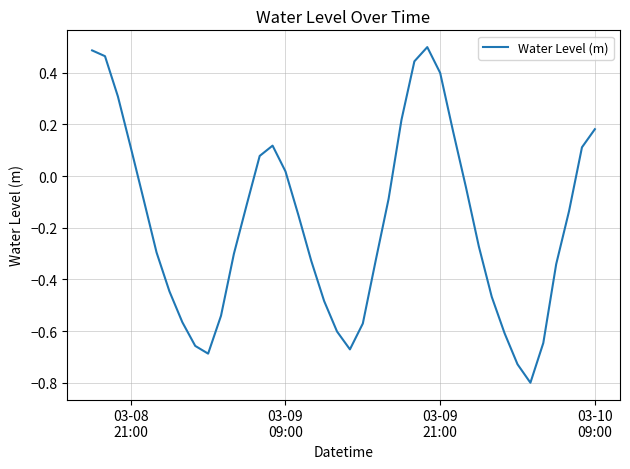

What is the smallest value displayed?

-0.8